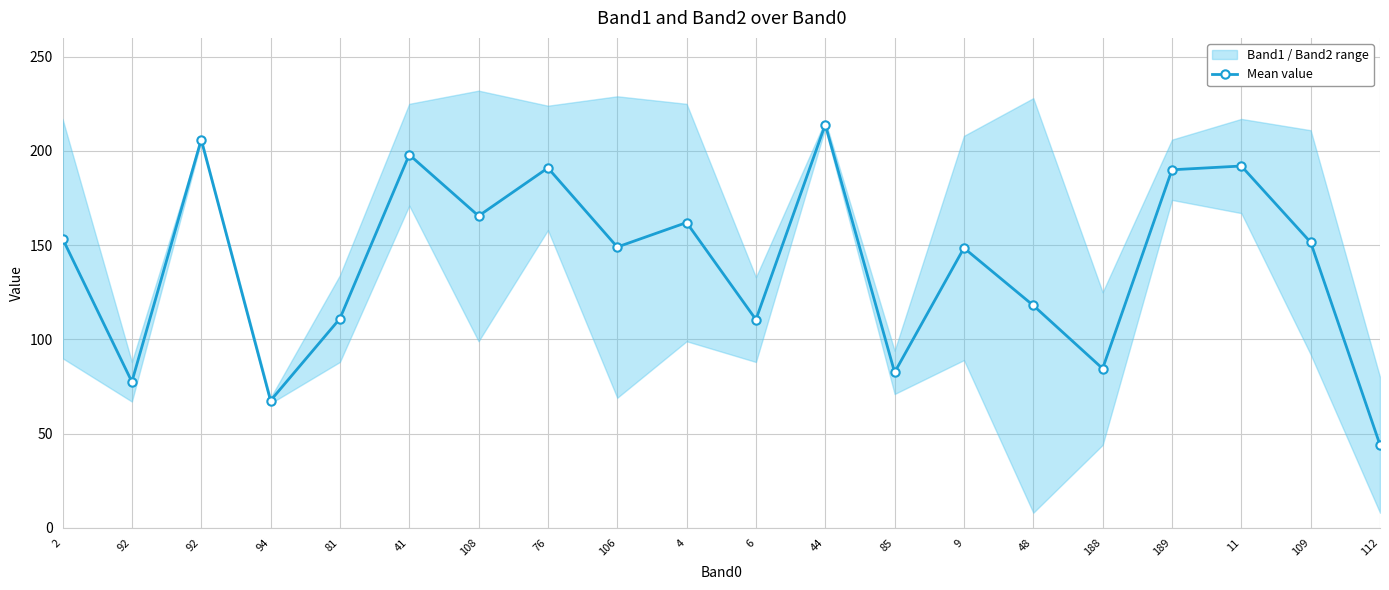

Reading left to right, what are all the values shown in this chart?

153.5	77.5	206.0	67.5	111.0	198.0	165.5	191.0	149.0	162.0	110.5	214.0	82.5	148.5	118.0	84.5	190.0	192.0	151.5	44.0